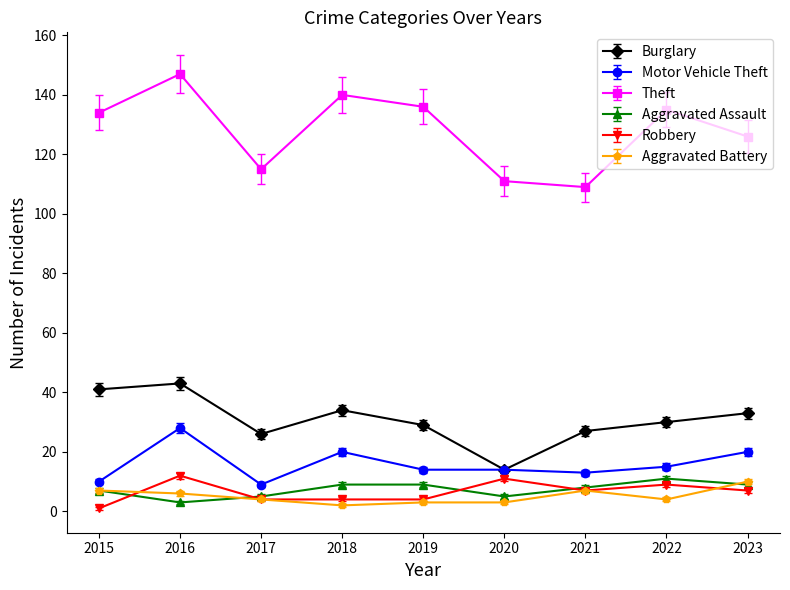

What is the value of the Robbery point at the 5th from the left?

4